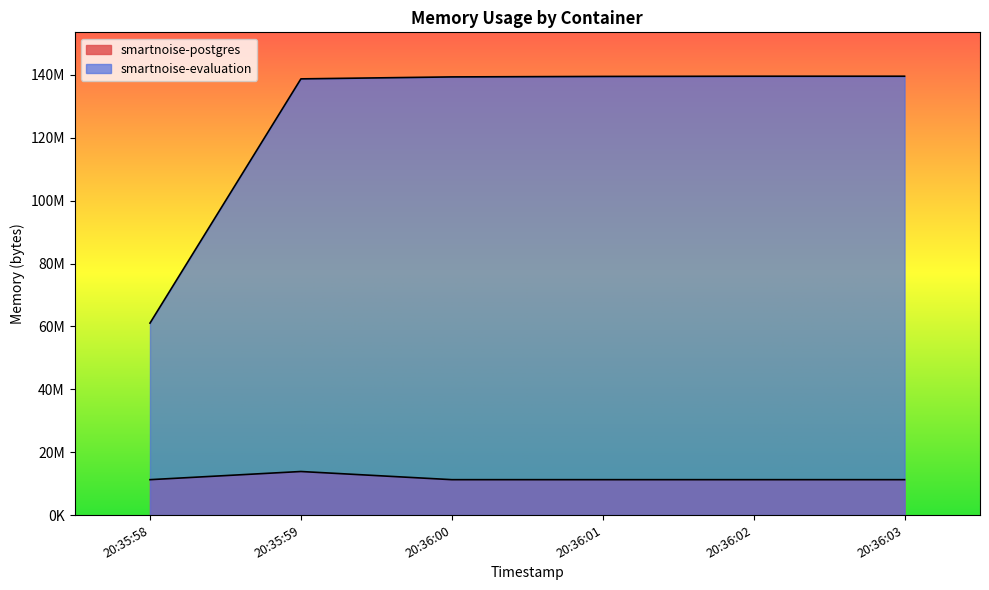

Approximately how many times larger is the value at 20:36:03 compared to 20:35:58?

1.0